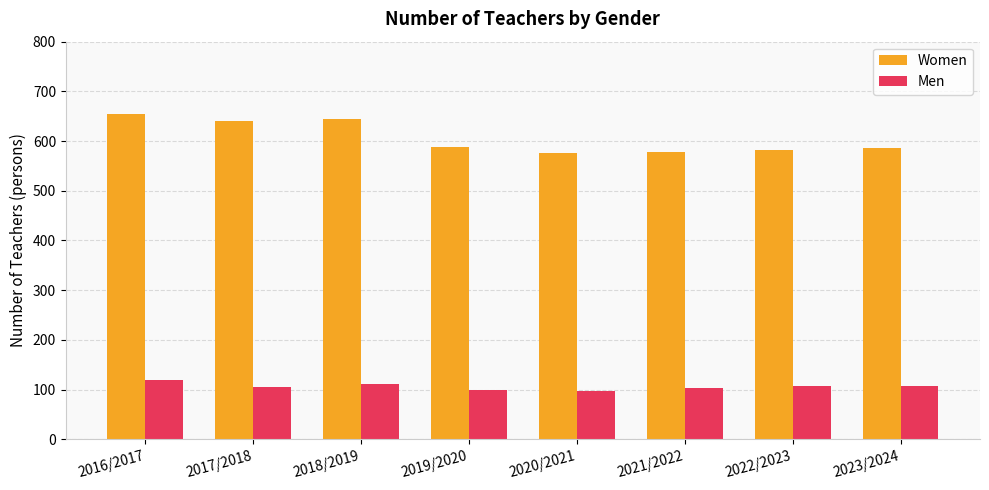

Does the chart contain any negative values?

No